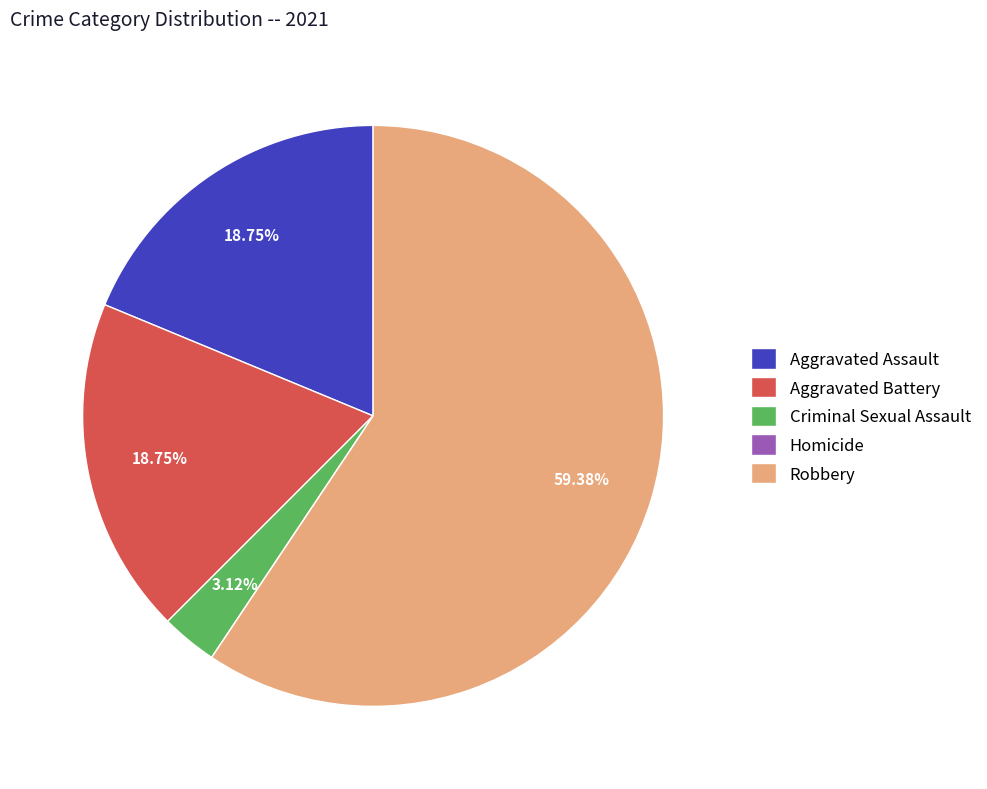

The Robbery slice represents 59% of the pie. True or false?

True